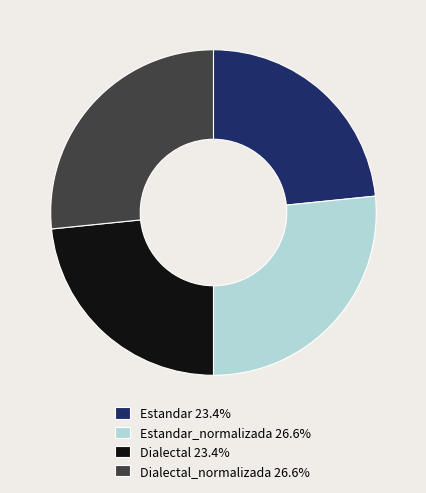

What is the ratio of the value at Estandar_normalizada 26.6% to the value at Estandar 23.4%?

1.1